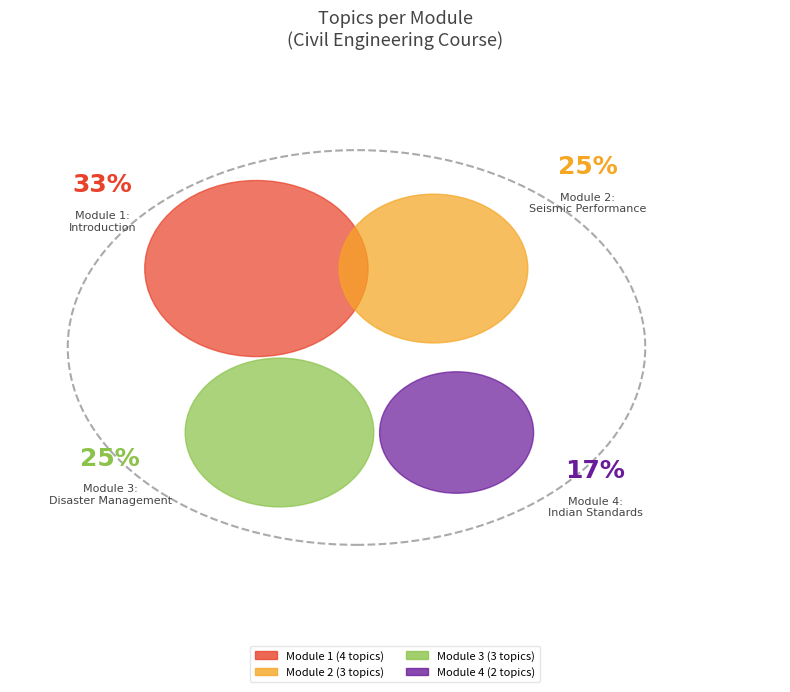

Which slice is the smallest?

Module 4: Indian Standards and Building Codes